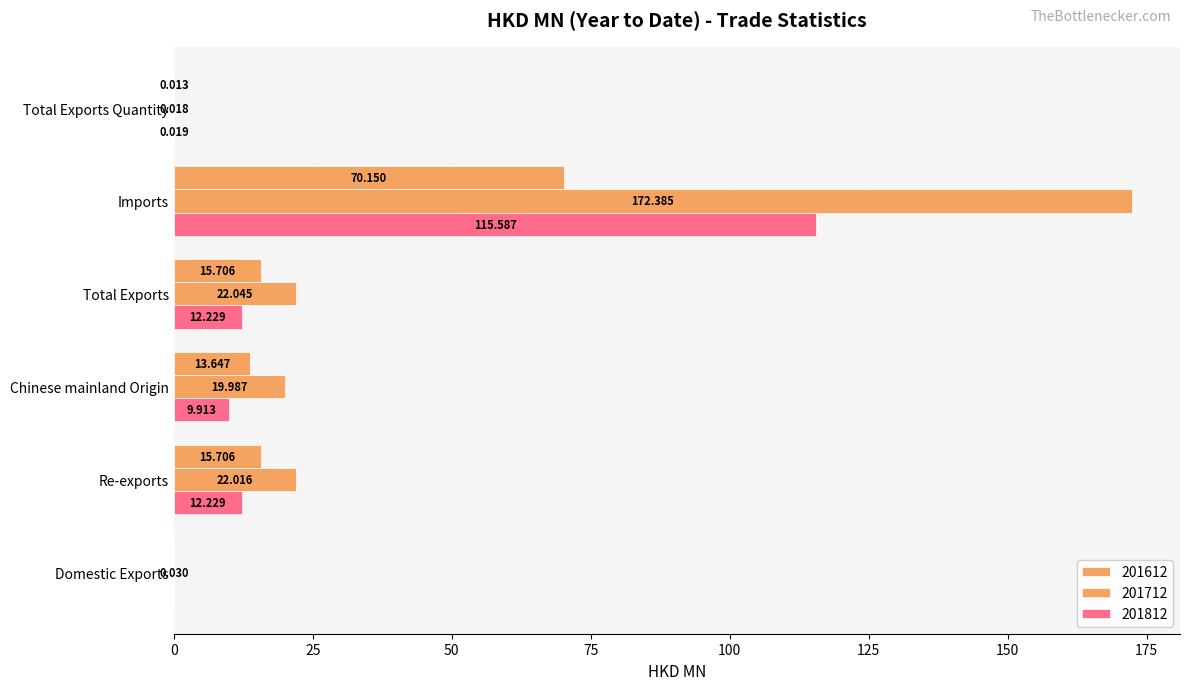

Count the number of data series in this chart.

3